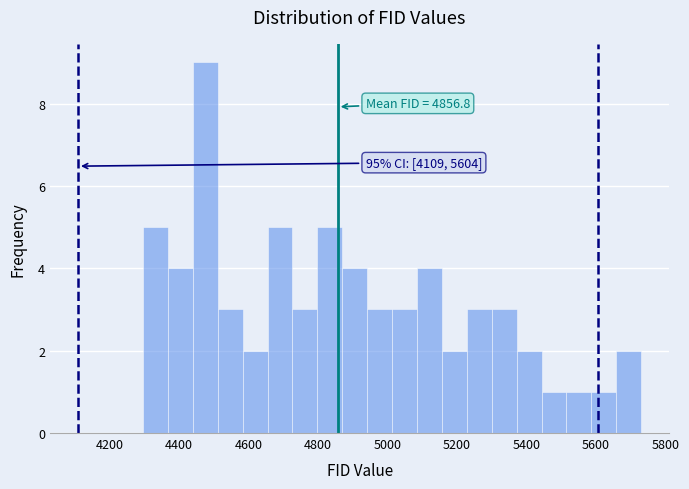

Around what value on the x-axis is the tallest bar? Give the approximate position of its centre, as read against the axis.

4480